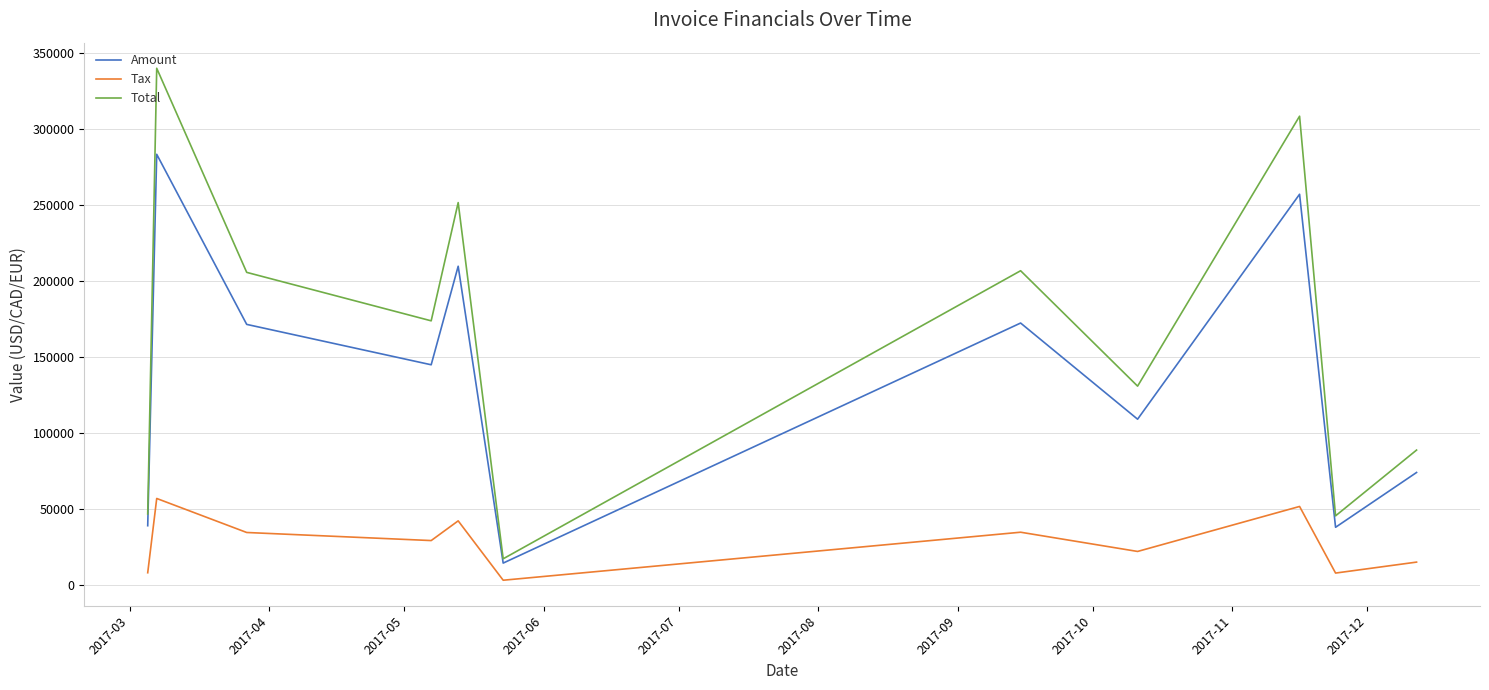

True or false: Tax and Total intersect in this chart.

False